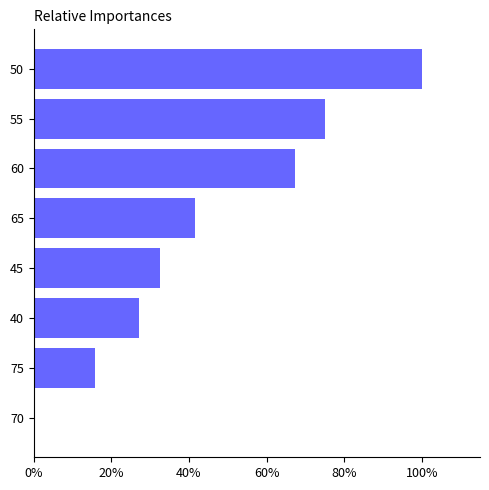

Are the bars horizontal?

Yes